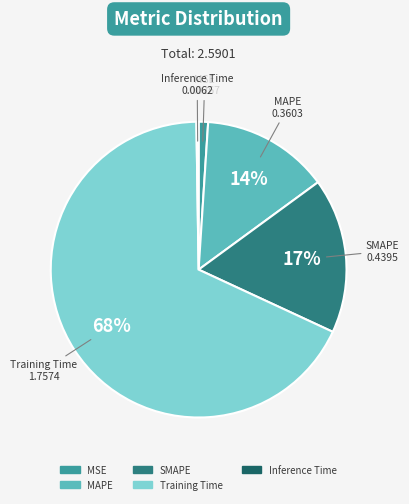

Is the sum of SMAPE and MSE greater than half?

No